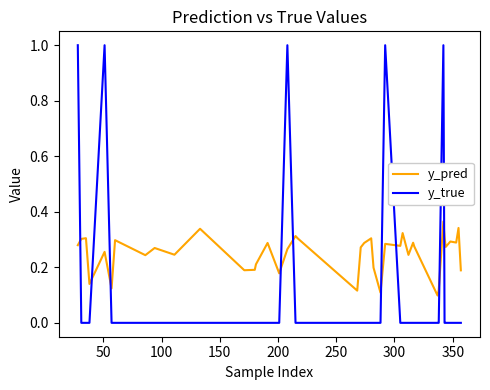

List the series in order of their peak value, highest first.

y_true, y_pred